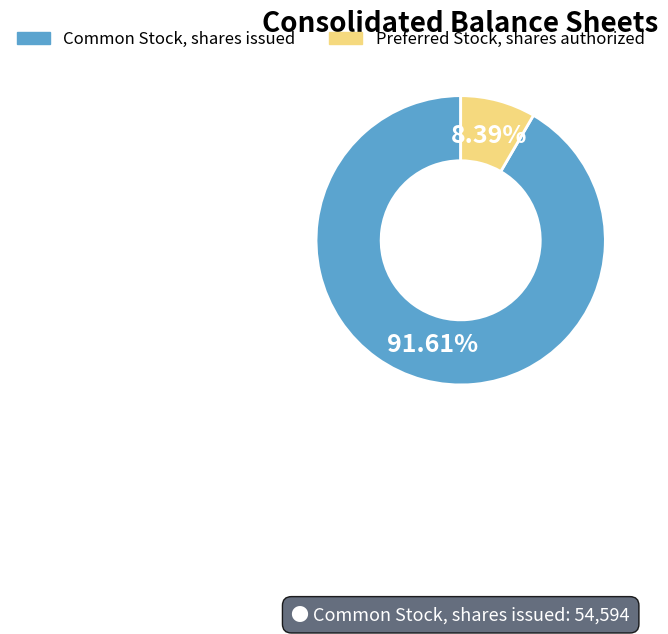

Is there a majority slice in this chart?

Yes